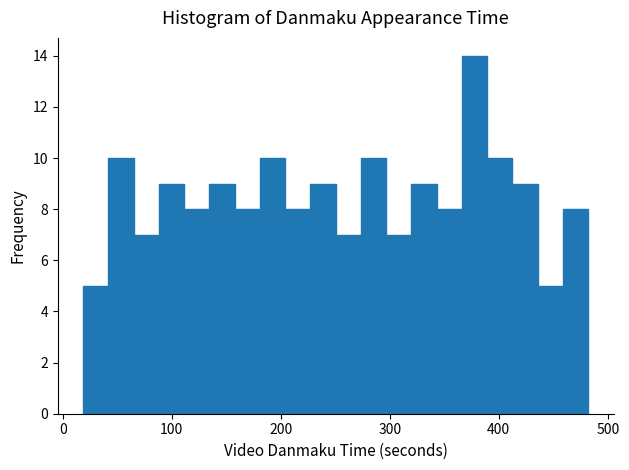

Read against the x-axis, roughly where is the centre of the tallest bar?

380